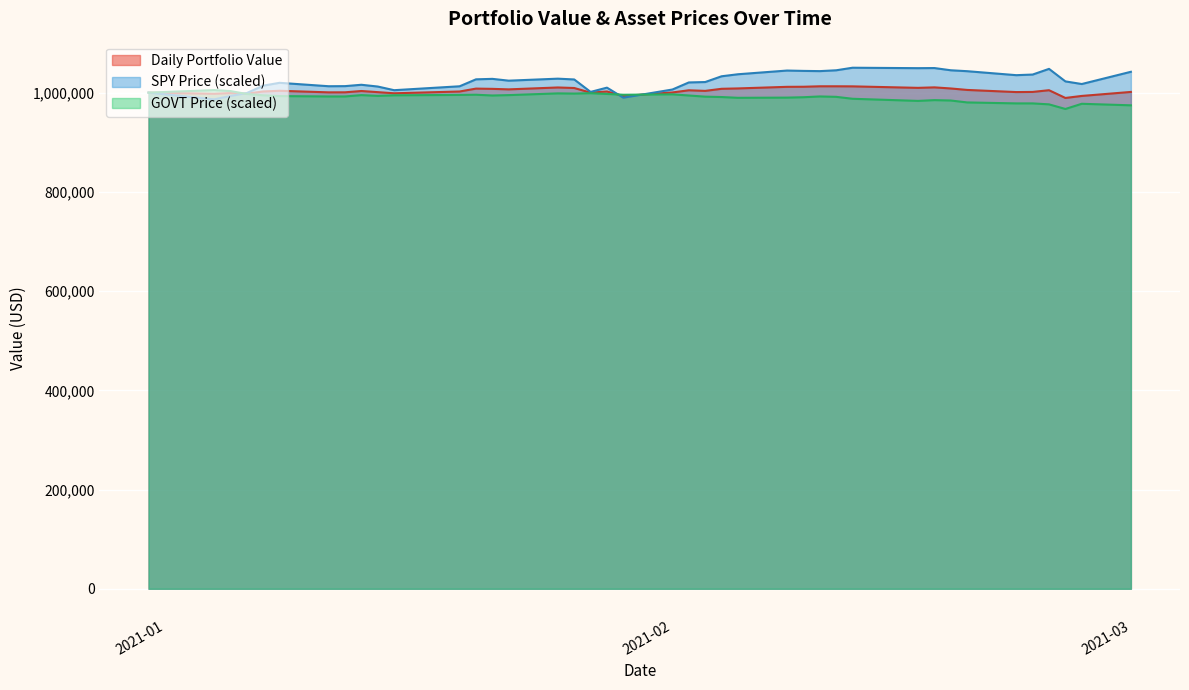

How many values in the SPY Price series are below 1024074?

20